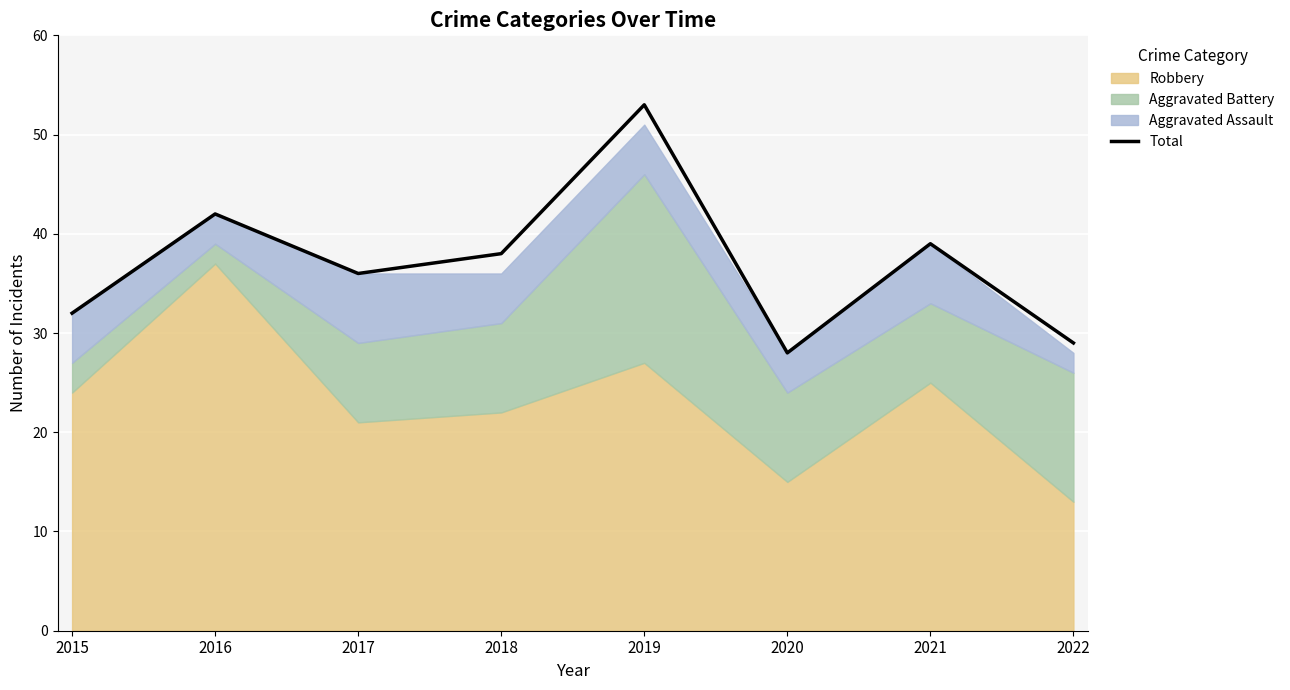

What is the difference between the maximum and minimum values?

25